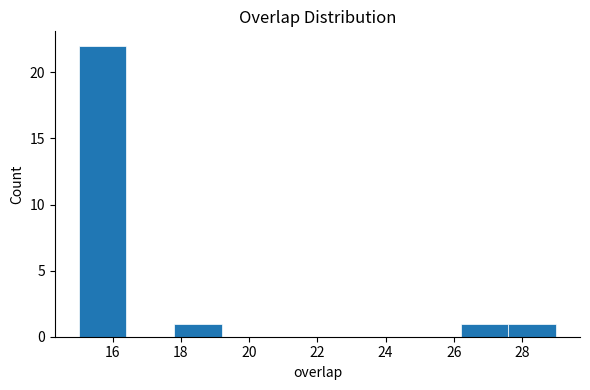

Reading left to right, list every bar in this chart as the range it spans on the x-axis followed by its height. The values are not printed on the chart, so give them approximately, as read against the axis.

15.0 to 16.4: 22
16.4 to 17.8: 0
17.8 to 19.2: 1
19.2 to 20.6: 0
20.6 to 22.0: 0
22.0 to 23.4: 0
23.4 to 24.8: 0
24.8 to 26.2: 0
26.2 to 27.6: 1
27.6 to 29.0: 1